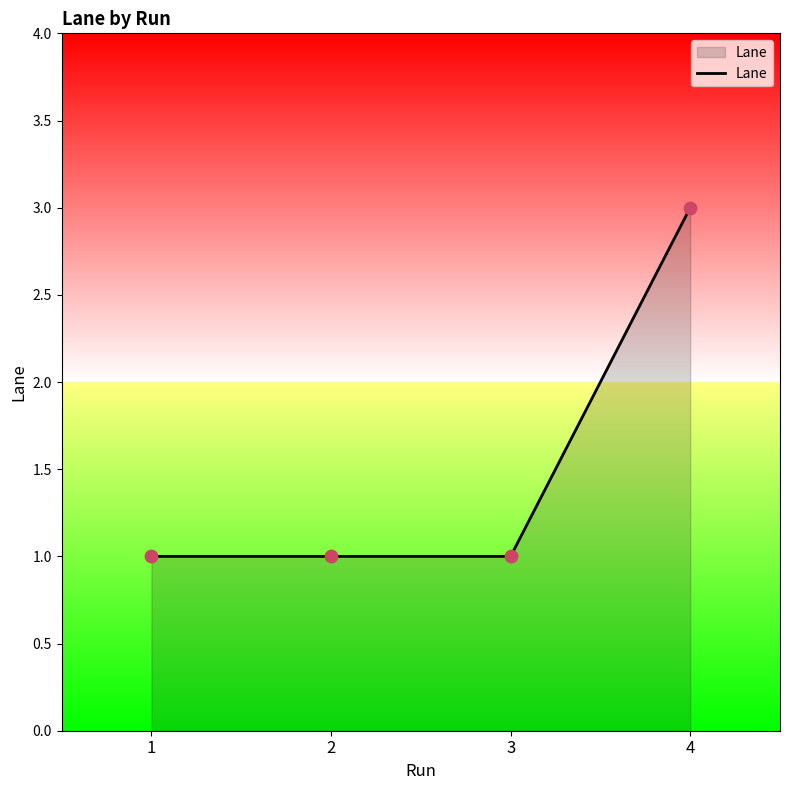

What is the ratio of the value at 1 to the value at 2?

1.0